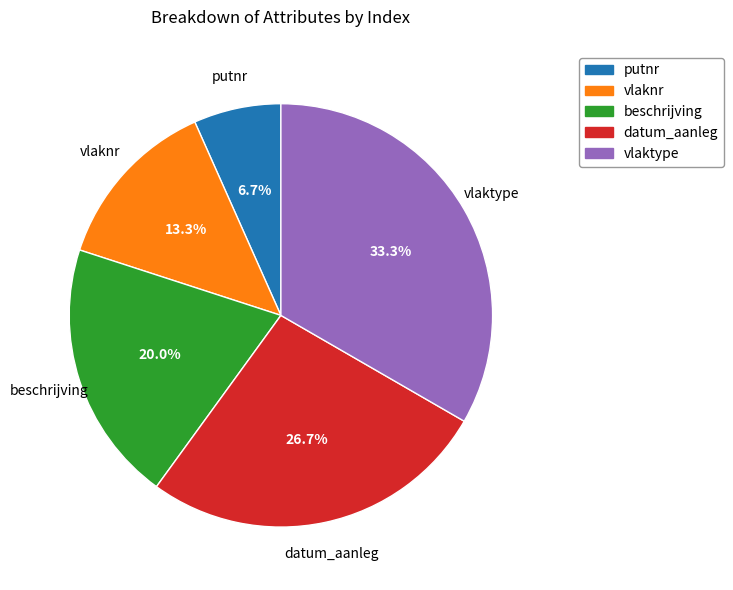

Combined, what portion of the pie is datum_aanleg and vlaknr?

40.0%